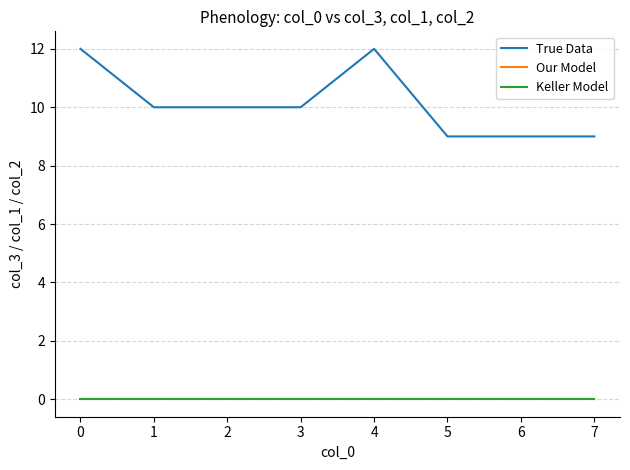

Is this an area chart (filled region under the line)?

No